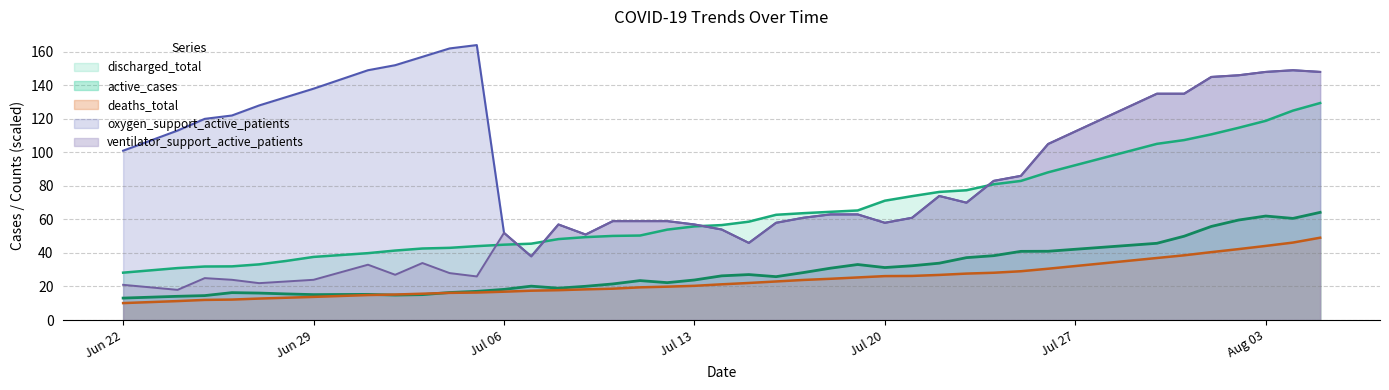

How many lines are shown in the chart?

5